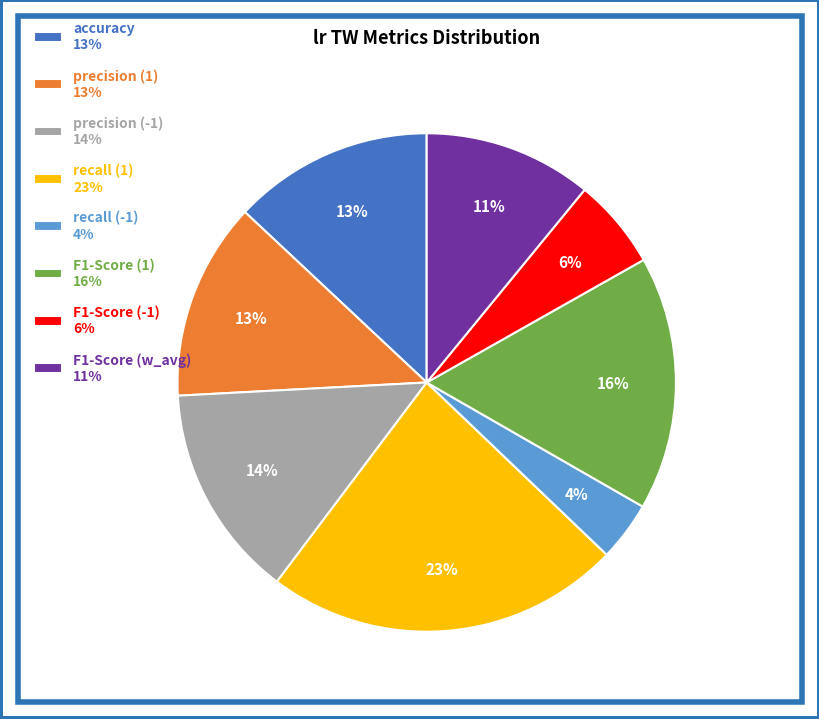

Is accuracy the majority of the pie?

No